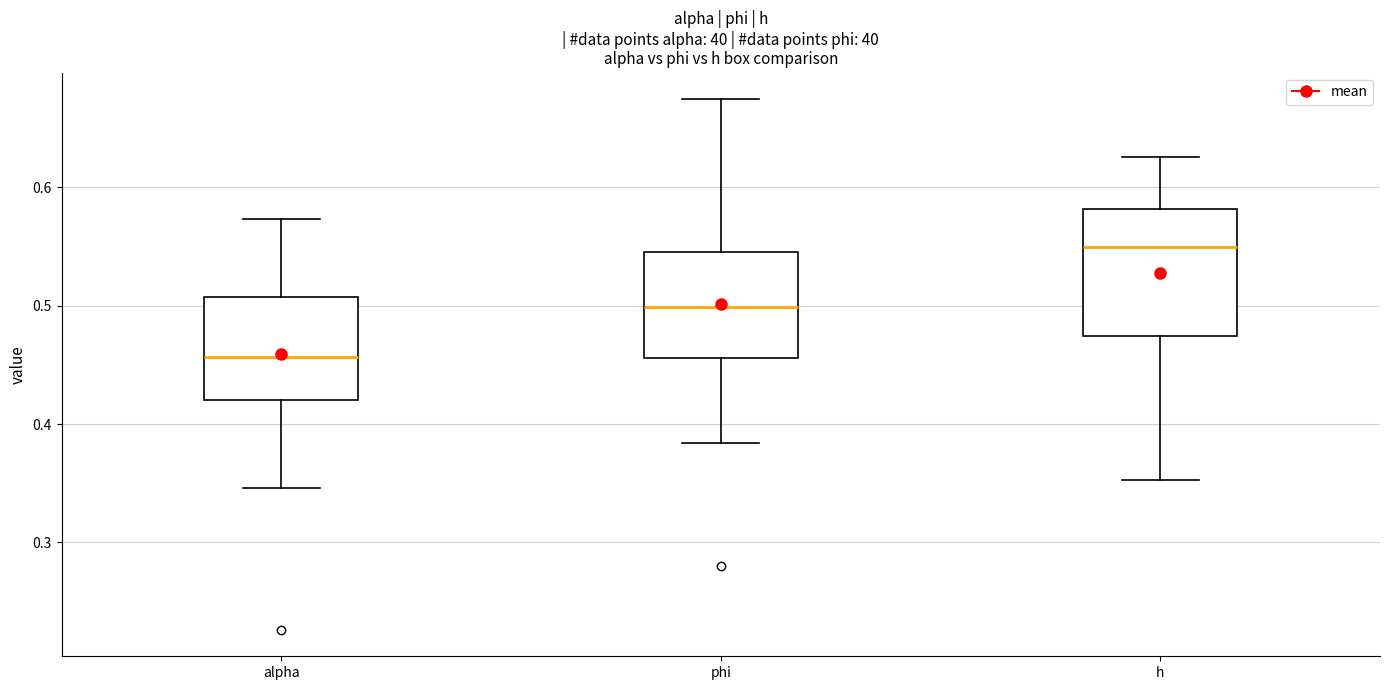

Where does the median line of the box for phi sit on the y-axis? The values are not printed on the chart, so give them approximately, as read against the axis.

0.50